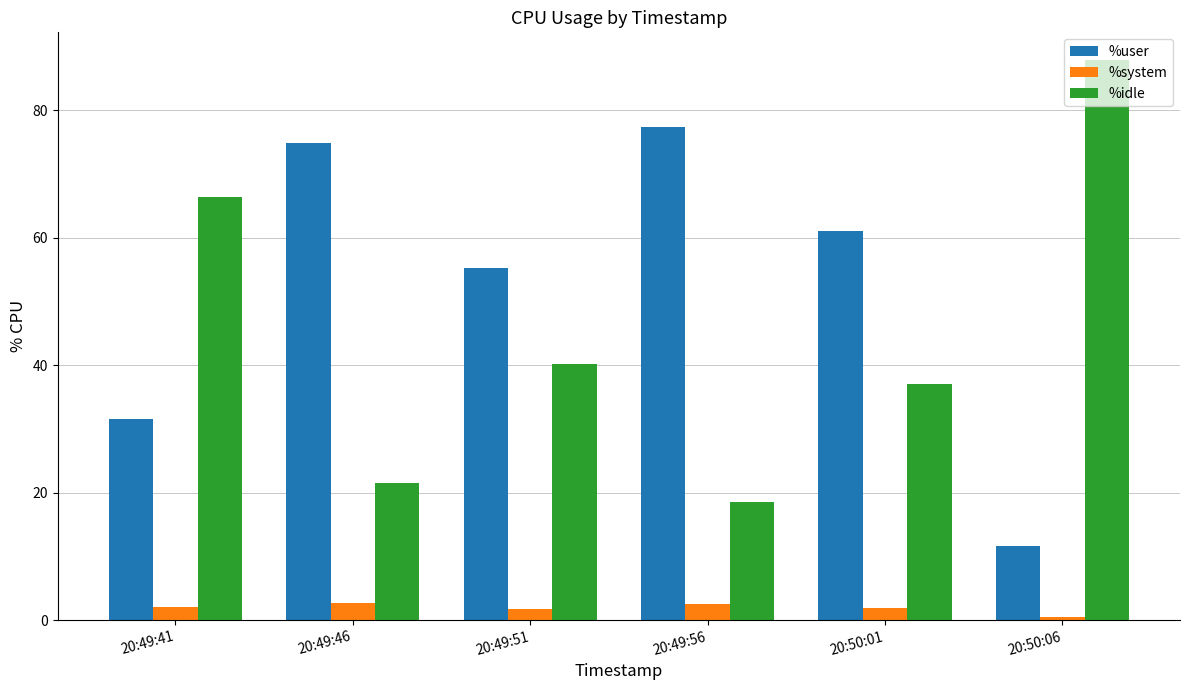

The %idle series shows 11.5 at 20:49:51. True or false?

False